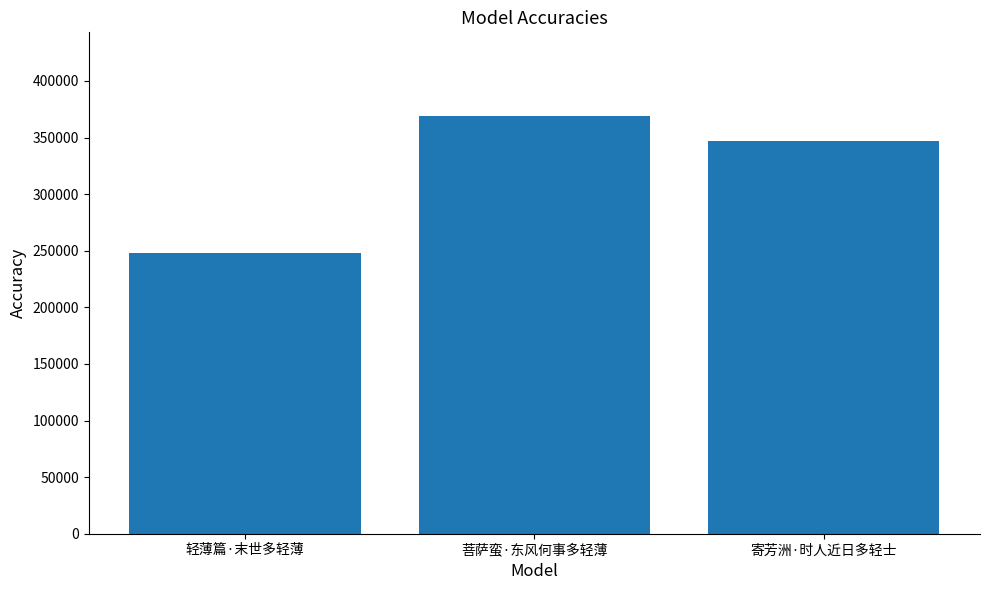

True or false: the data shows 369114 at 菩萨蛮·东风何事多轻薄.

True